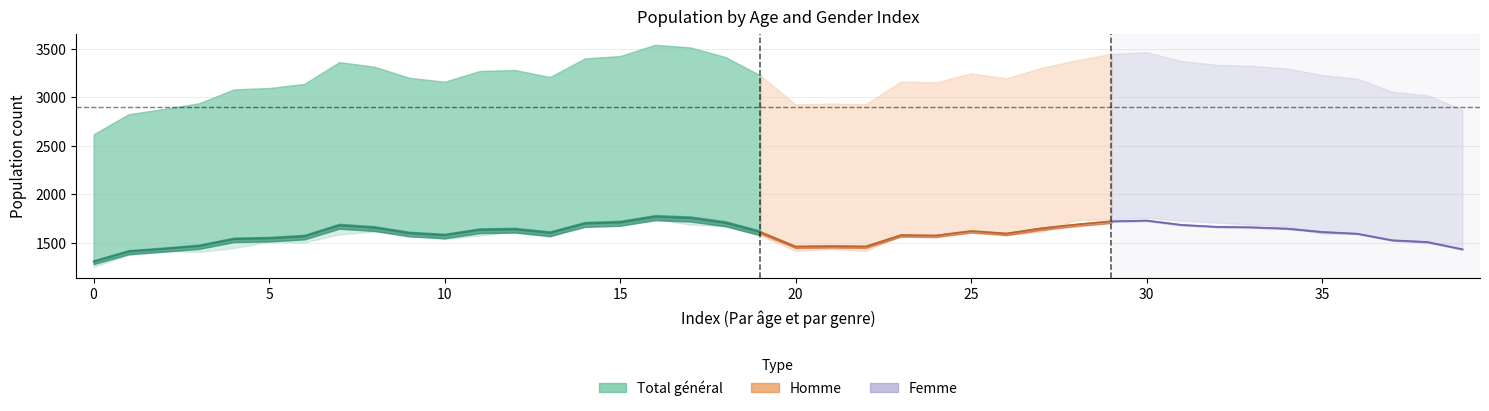

Rank the categories by Homme value from highest to lowest.

17, 16, 7, 18, 15, 30, 29, 14, 8, 11, 27, 12, 19, 13, 28, 31, 33, 4, 35, 6, 34, 32, 10, 26, 9, 25, 36, 23, 5, 24, 37, 3, 38, 22, 20, 21, 2, 1, 39, 0